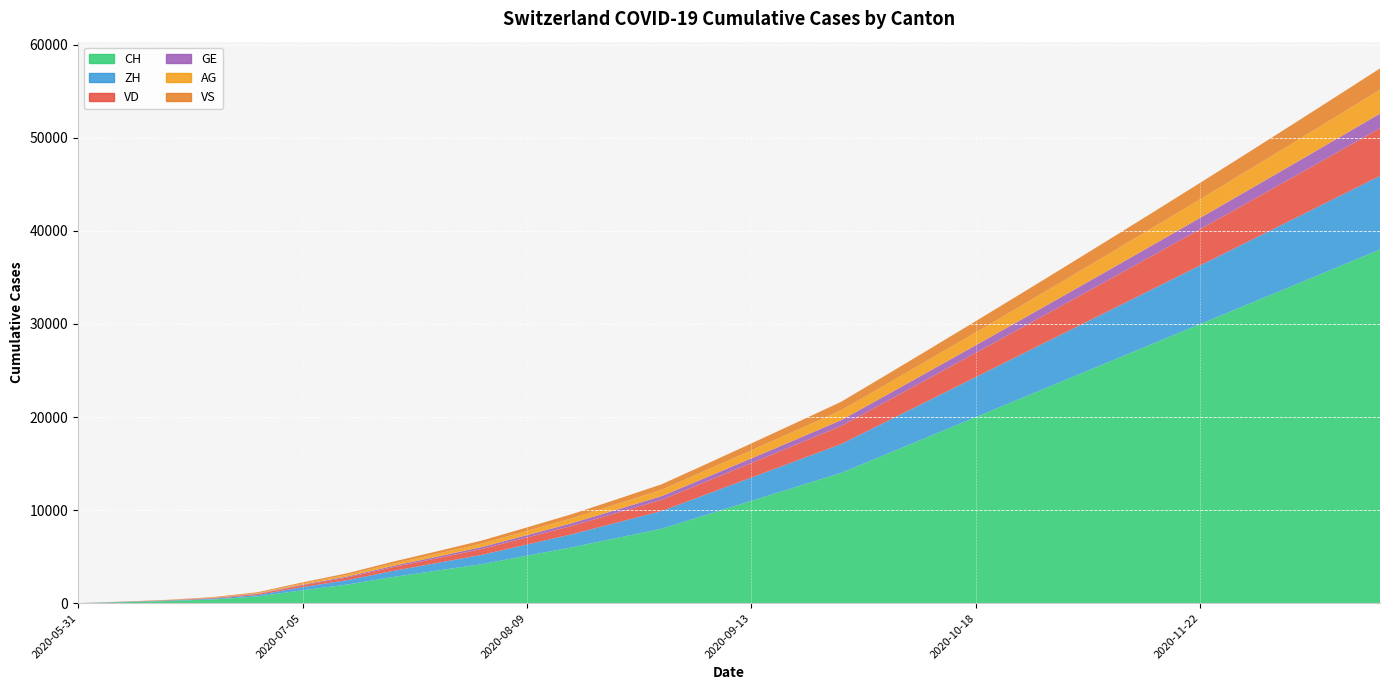

Reading left to right, transcribe all the data shown in this chart.

CH: 0	107	234	399	722	1387	2000	2800	3500	4200	5100	6000	7000	8000	9500	11000	12500	14000	16000	18000	20000	22000	24000	26000	28000	30000	32000	34000	36000	38000
ZH: 0	23	38	80	153	338	480	650	820	1000	1200	1400	1650	1900	2200	2500	2800	3100	3500	3900	4300	4700	5100	5500	5900	6300	6700	7100	7500	7900
VD: 0	15	27	60	105	195	290	400	510	630	760	900	1050	1210	1380	1560	1750	1950	2160	2380	2610	2850	3100	3360	3630	3910	4200	4500	4810	5130
GE: 0	13	20	31	44	69	100	135	172	210	252	296	343	392	445	500	558	618	681	747	816	888	963	1041	1122	1206	1293	1383	1476	1572
AG: 0	5	16	26	59	125	180	240	304	372	444	520	600	684	772	864	960	1060	1164	1272	1384	1500	1620	1744	1872	2004	2140	2280	2424	2572
VS: 0	9	27	52	93	120	165	215	268	324	384	448	516	588	664	744	828	916	1008	1104	1204	1308	1416	1528	1644	1764	1888	2016	2148	2284